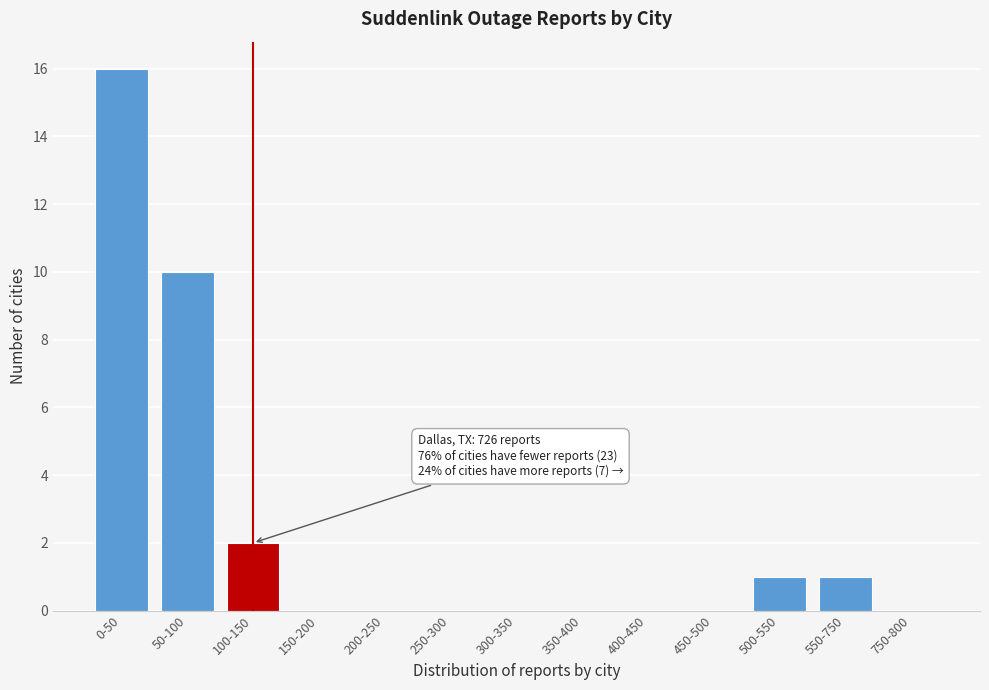

Reading left to right, extract all data points from this chart.

0-50=16	50-100=10	100-150=2	150-200=0	200-250=0	250-300=0	300-350=0	350-400=0	400-450=0	450-500=0	500-550=1	550-750=1	750-800=0